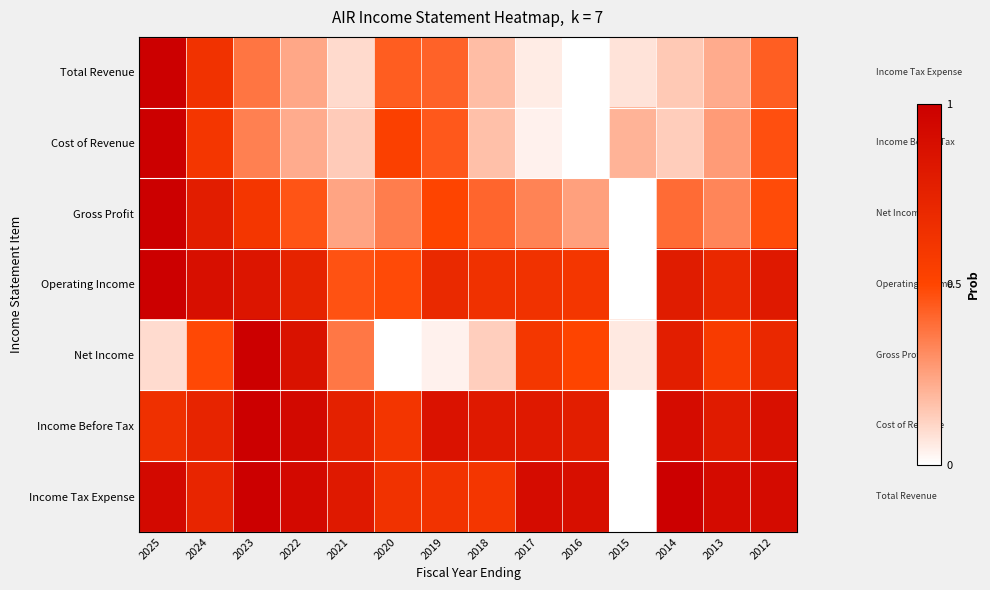

Reading left to right, transcribe all the data shown in this chart.

Total Revenue: 2025=1.0	2024=0.6	2023=0.4	2022=0.2	2021=0.1	2020=0.4	2019=0.4	2018=0.2	2017=0.1	2016=0.0	2015=0.1	2014=0.1	2013=0.2	2012=0.4
Cost of Revenue: 2025=1.0	2024=0.6	2023=0.3	2022=0.2	2021=0.1	2020=0.5	2019=0.4	2018=0.2	2017=0.0	2016=0.0	2015=0.2	2014=0.1	2013=0.3	2012=0.5
Gross Profit: 2025=1.0	2024=0.8	2023=0.6	2022=0.5	2021=0.2	2020=0.3	2019=0.5	2018=0.4	2017=0.3	2016=0.3	2015=0.0	2014=0.4	2013=0.3	2012=0.5
Operating Income: 2025=1.0	2024=0.9	2023=0.8	2022=0.7	2021=0.5	2020=0.5	2019=0.7	2018=0.6	2017=0.6	2016=0.6	2015=0.0	2014=0.8	2013=0.7	2012=0.8
Net Income: 2025=0.1	2024=0.5	2023=1.0	2022=0.9	2021=0.4	2020=0.0	2019=0.0	2018=0.1	2017=0.6	2016=0.5	2015=0.1	2014=0.8	2013=0.6	2012=0.7
Income Before Tax: 2025=0.6	2024=0.7	2023=1.0	2022=0.9	2021=0.8	2020=0.6	2019=0.9	2018=0.8	2017=0.8	2016=0.8	2015=0.0	2014=0.9	2013=0.8	2012=0.9
Income Tax Expense: 2025=0.9	2024=0.7	2023=1.0	2022=0.9	2021=0.8	2020=0.6	2019=0.6	2018=0.6	2017=0.9	2016=0.9	2015=0.0	2014=1.0	2013=0.9	2012=0.9